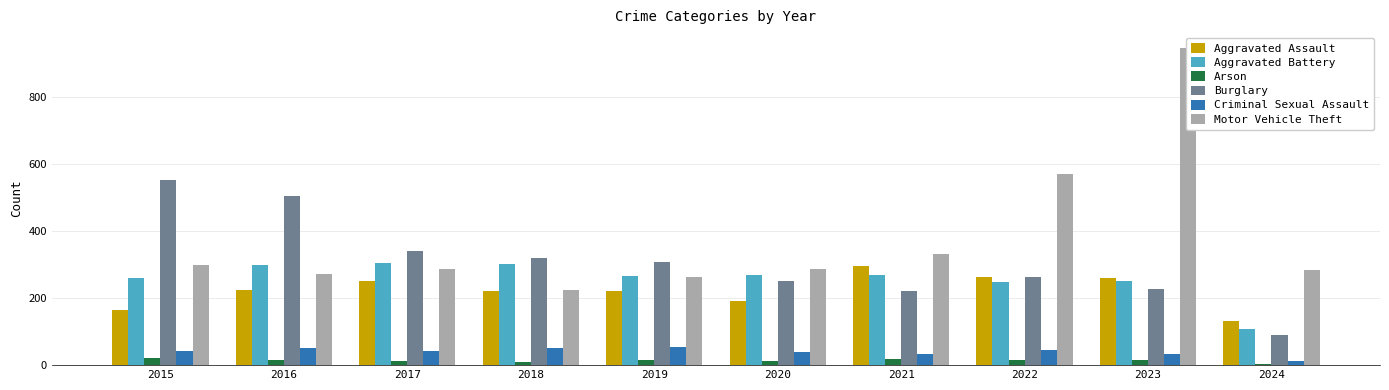

What is the difference between the maximum and minimum values in the Arson series?

18